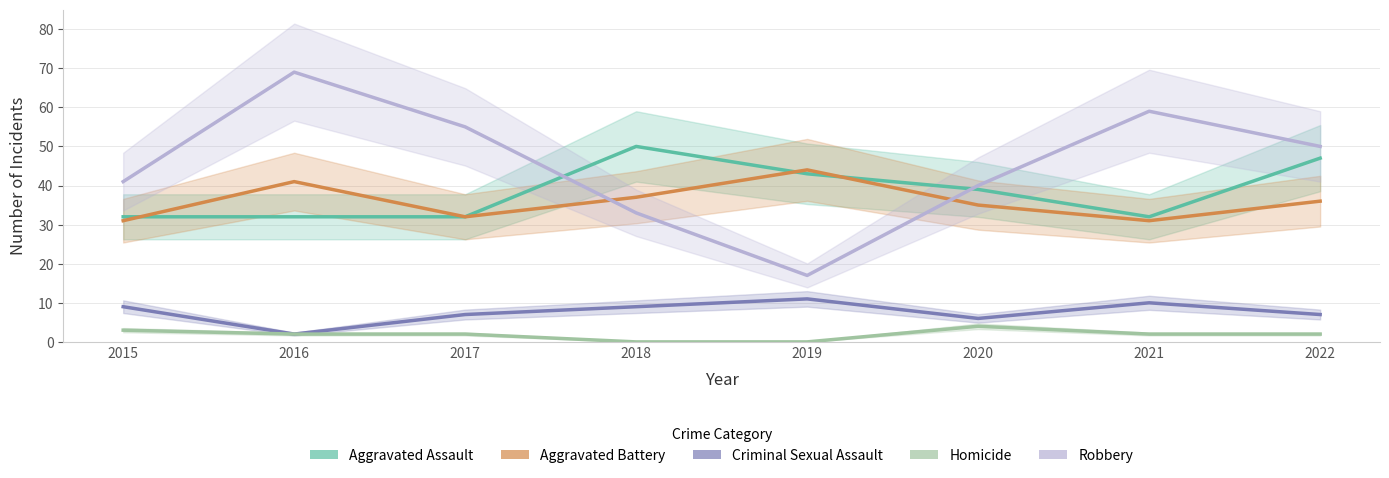

Which category has the lowest value in the Robbery series?

2019